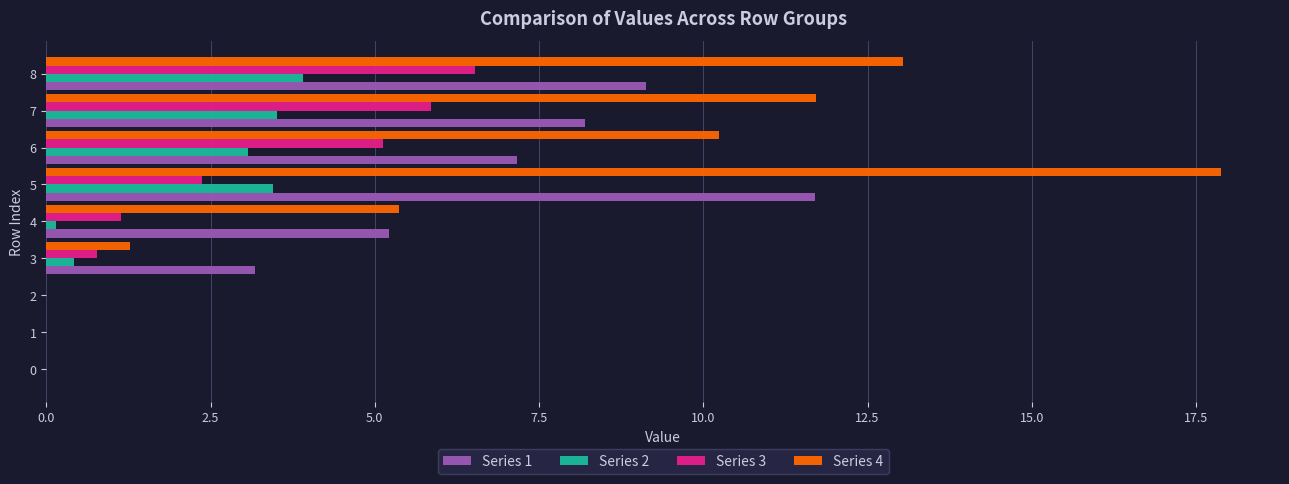

True or false: Series 2 has a value of -2.3 at 2.

False